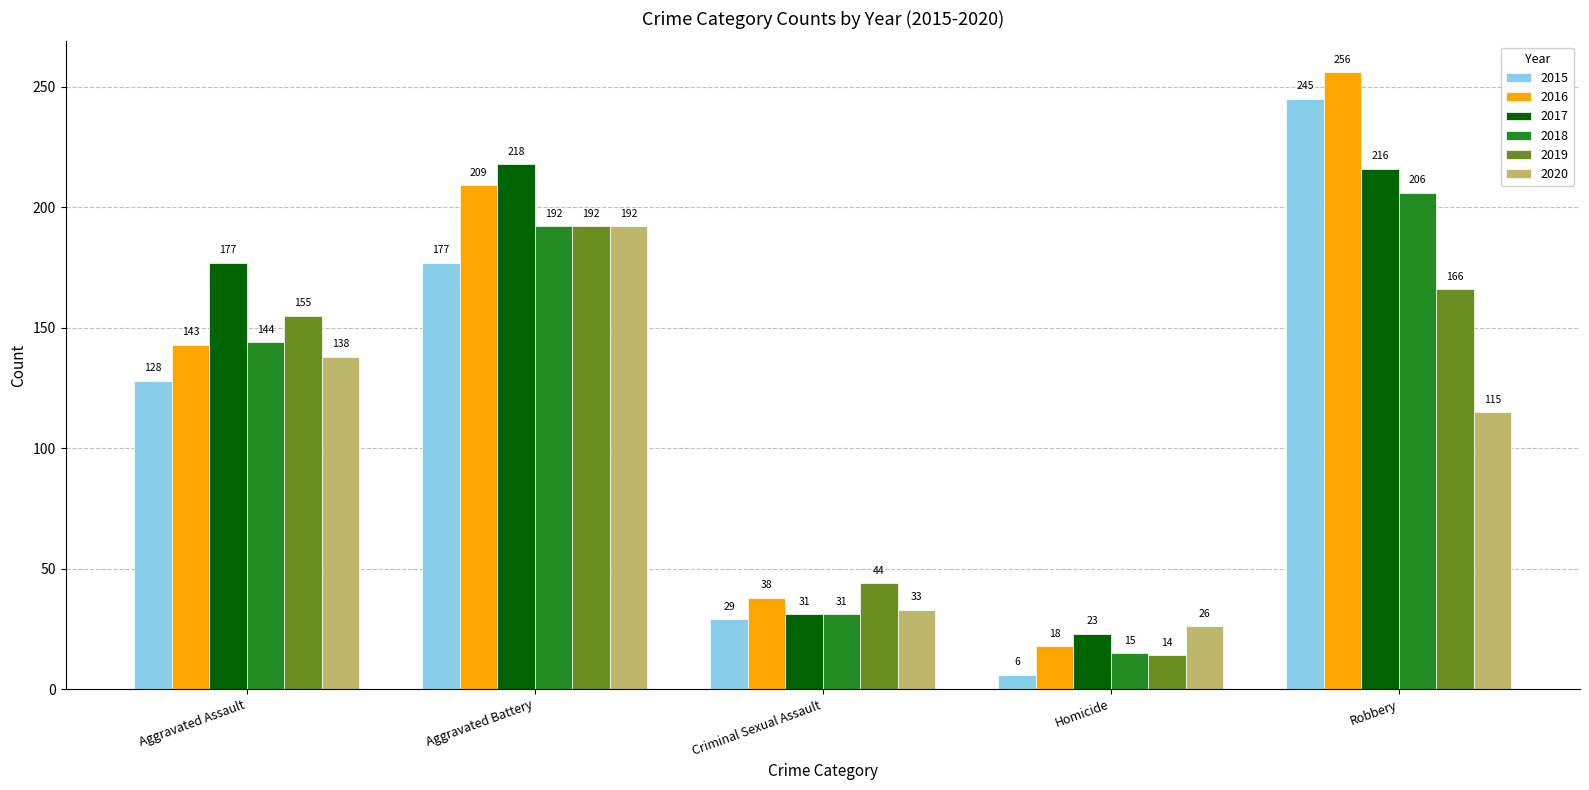

How many data points does each series have?

5